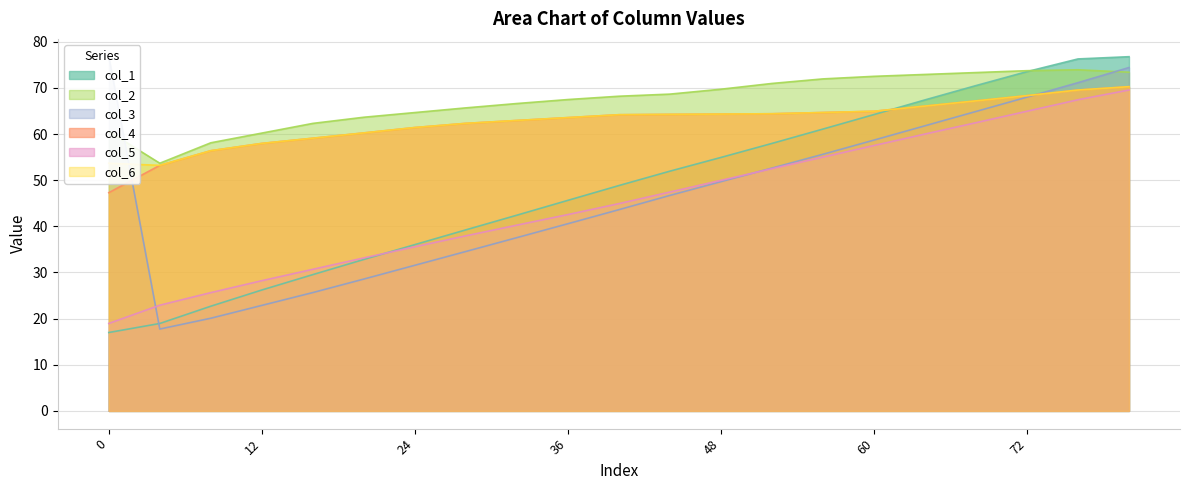

The value of col_3 at 56 is 55.6. True or false?

True